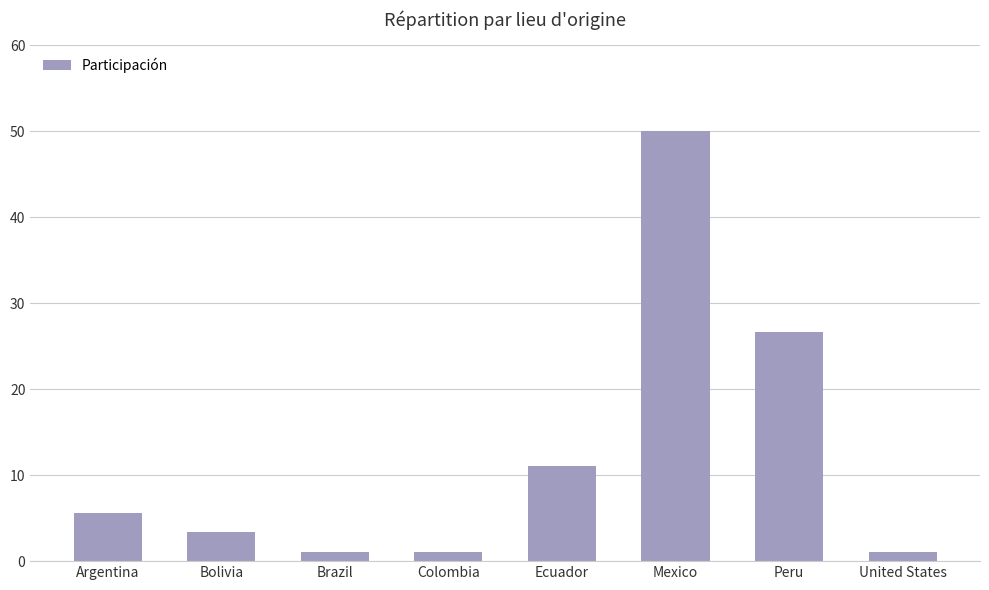

Between Ecuador and United States, which is larger?

Ecuador